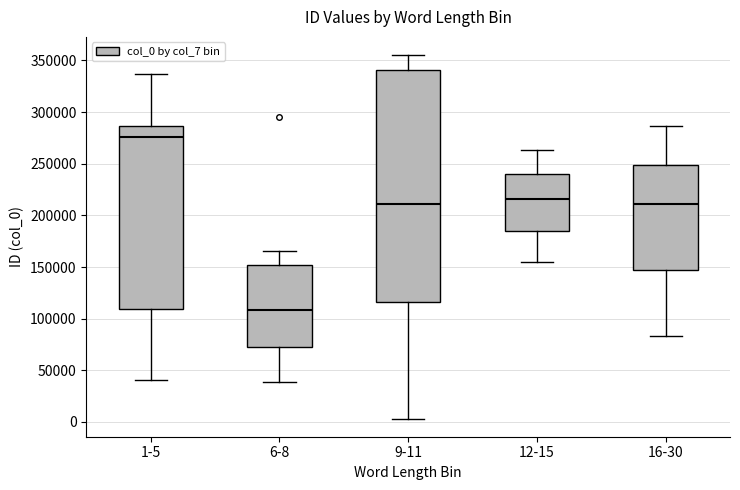

Comparing the boxes themselves (not the whiskers), which one is the tallest?

9-11